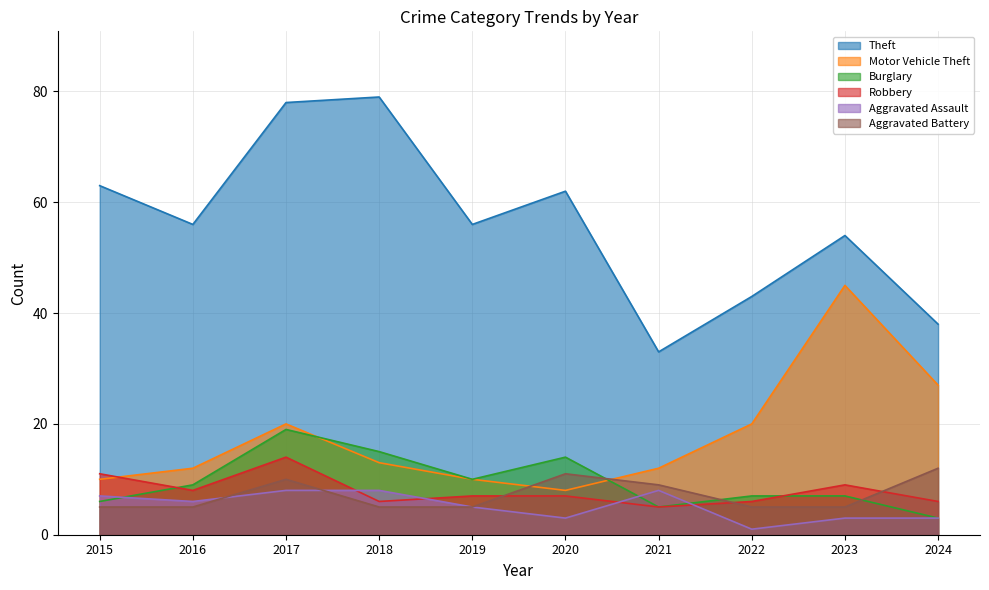

Count the number of data series in this chart.

6